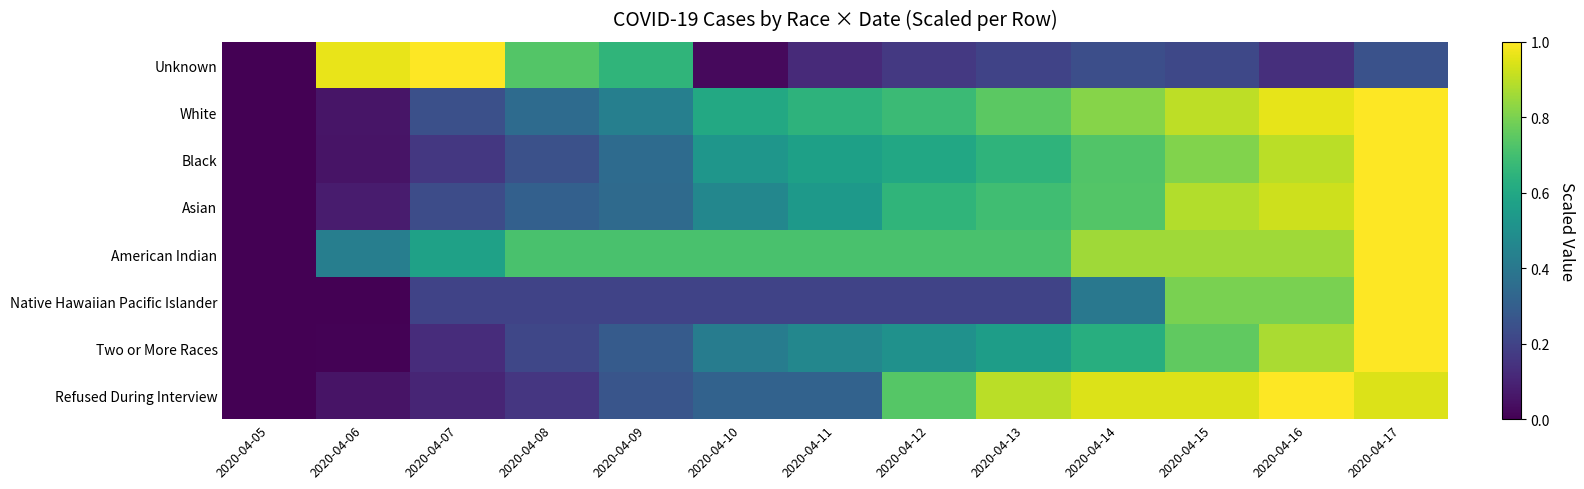

List the series in order of their peak value, lowest first.

Unknown, White, Black, Asian, American Indian, Native Hawaiian Pacific Islander, Two or More Races, Refused During Interview